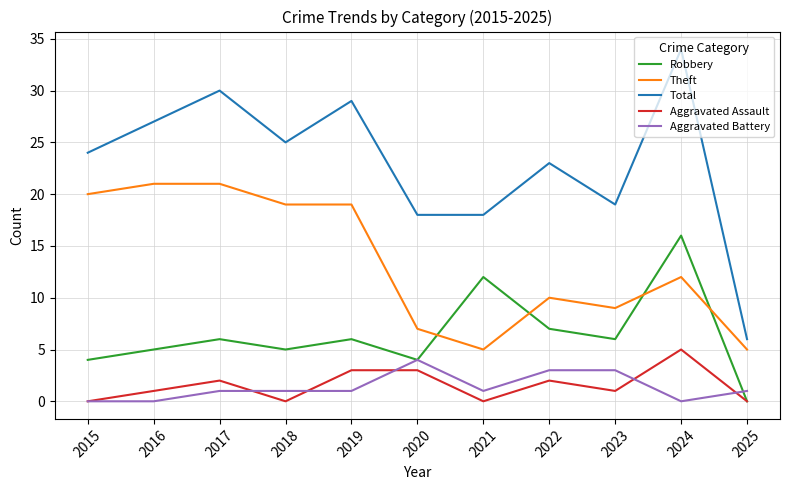

What is the lowest value of the Theft series?

5